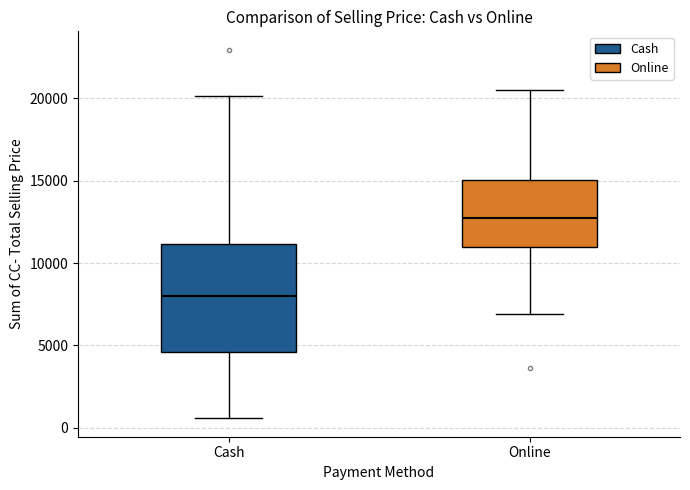

Which box's median line is the lowest?

Cash